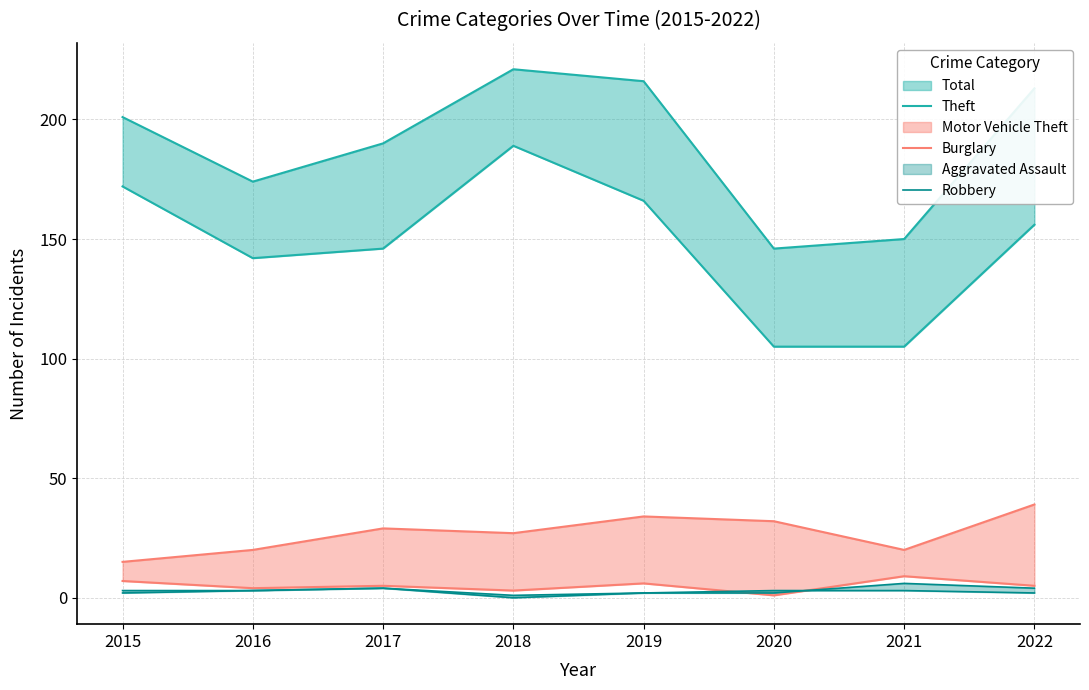

Reading left to right, what are all the values shown in this chart?

Theft: 2015=172	2016=142	2017=146	2018=189	2019=166	2020=105	2021=105	2022=156
Burglary: 2015=7	2016=4	2017=5	2018=3	2019=6	2020=1	2021=9	2022=5
Robbery: 2015=3	2016=3	2017=4	2018=0	2019=2	2020=3	2021=3	2022=2